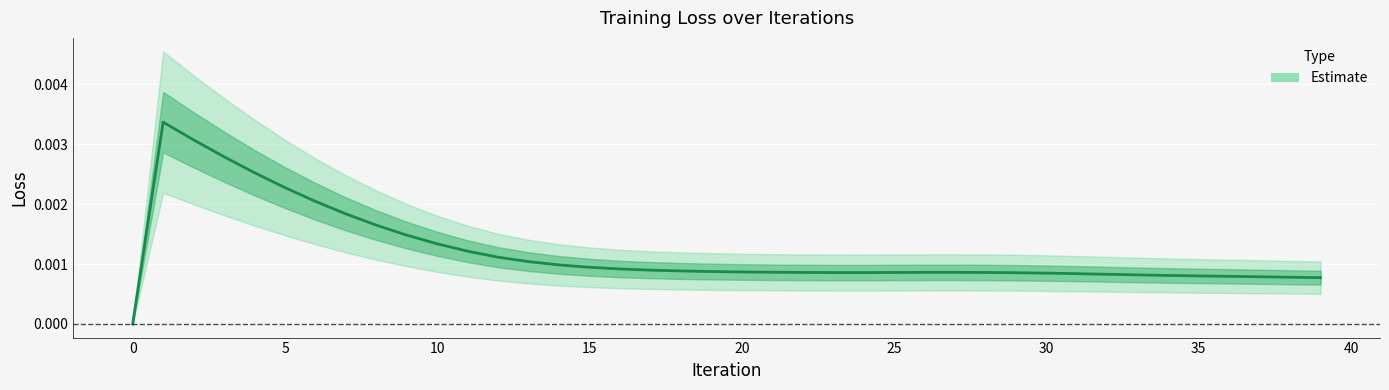

Which has a higher value, 26 or 28?

26